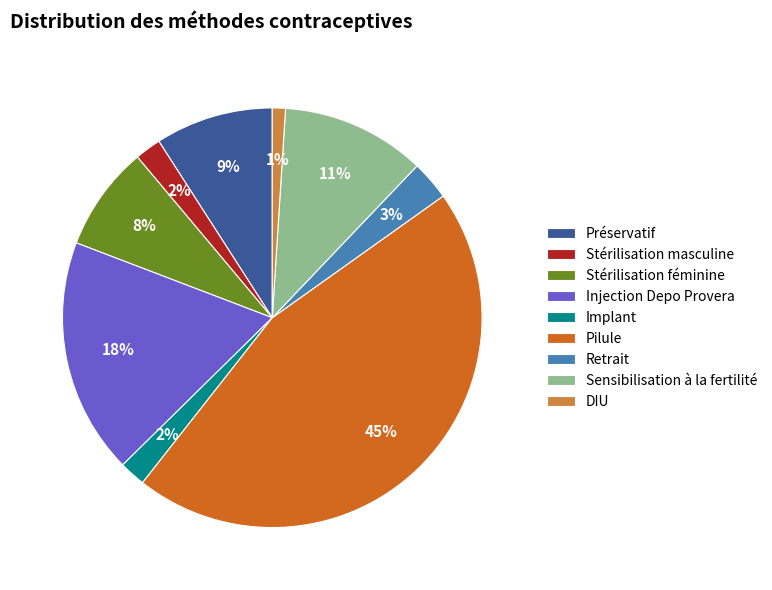

What percentage is the DIU slice, to the nearest percent?

1%